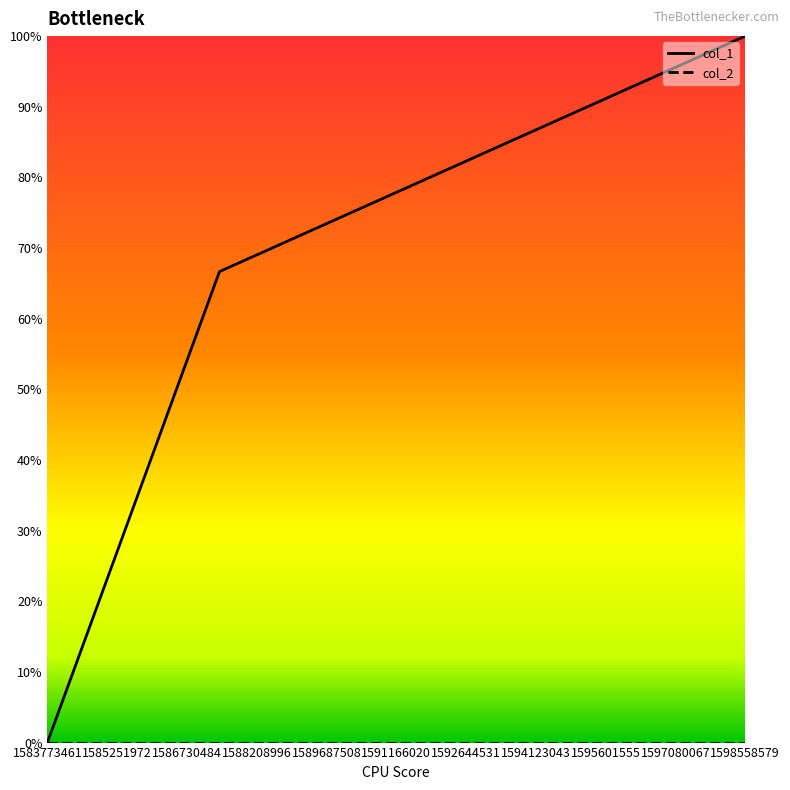

Which series has the largest total across all categories?

col_1